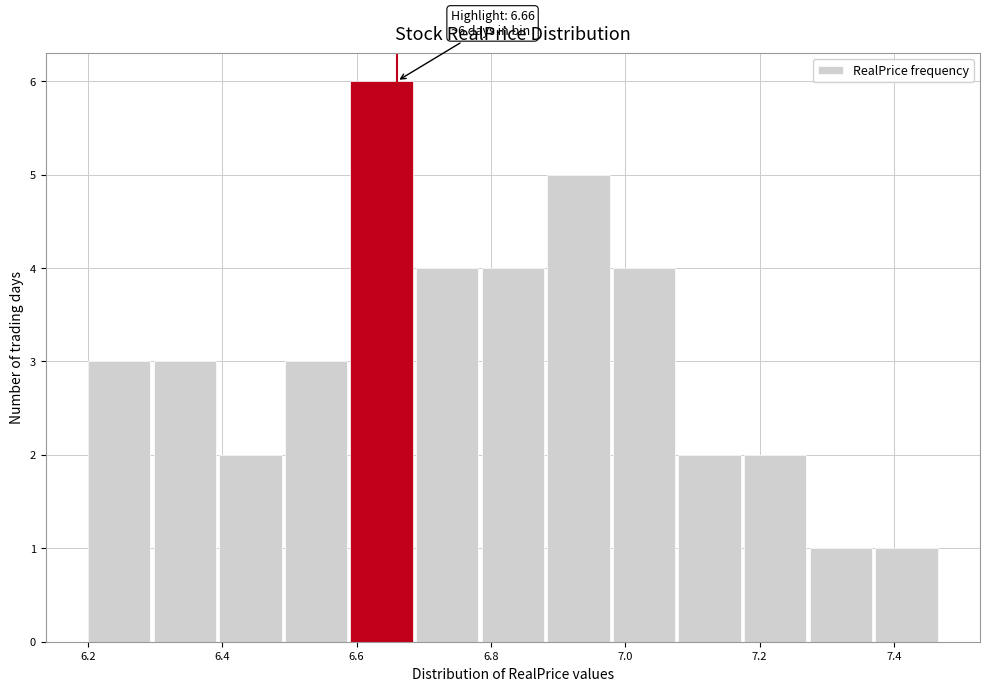

Which range on the x-axis has the tallest bar?

6.60 to 6.68